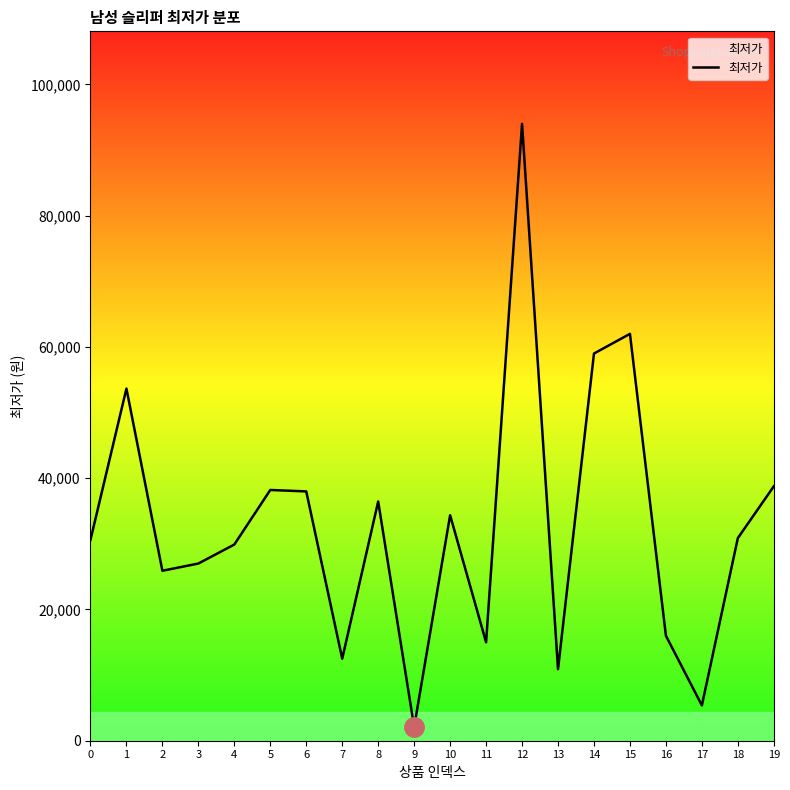

The value at 5 is 10232. True or false?

False